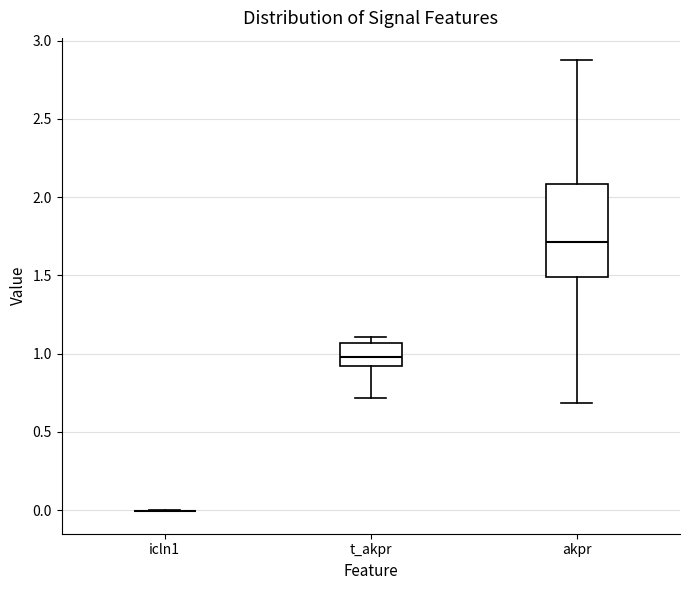

Where is the upper edge of the box for akpr on the y-axis? The values are not printed on the chart, so give them approximately, as read against the axis.

2.10